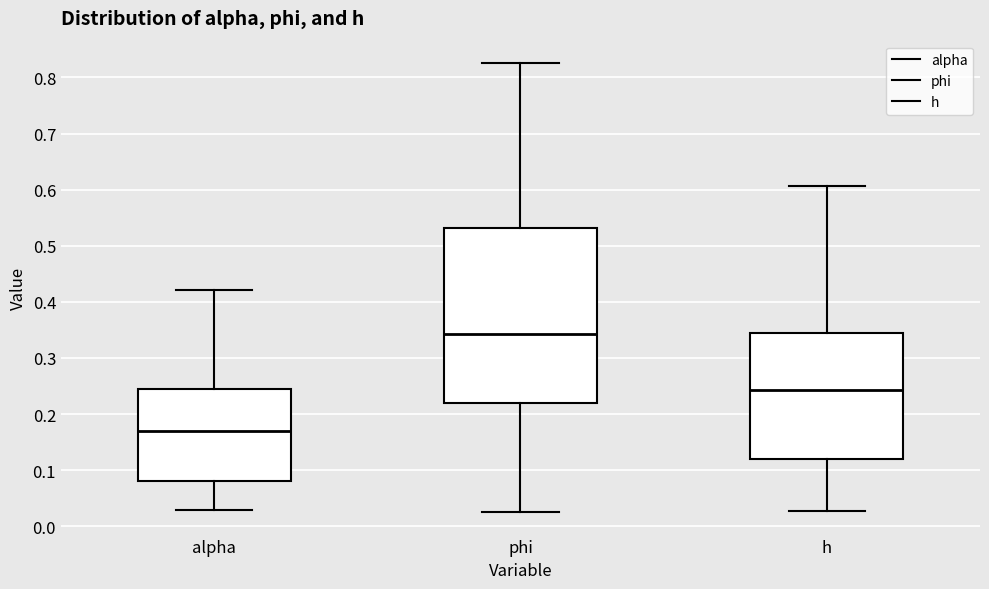

Reading left to right, transcribe this box plot: for each box, give where its median line is, the range the box spans, and where its two whiskers end, as read against the y-axis. The values are not printed on the chart, so give them approximately, as read against the axis.

alpha: median 0.17, box 0.08 to 0.25, whiskers 0.03 to 0.42
phi: median 0.34, box 0.22 to 0.53, whiskers 0.03 to 0.83
h: median 0.24, box 0.12 to 0.34, whiskers 0.03 to 0.61